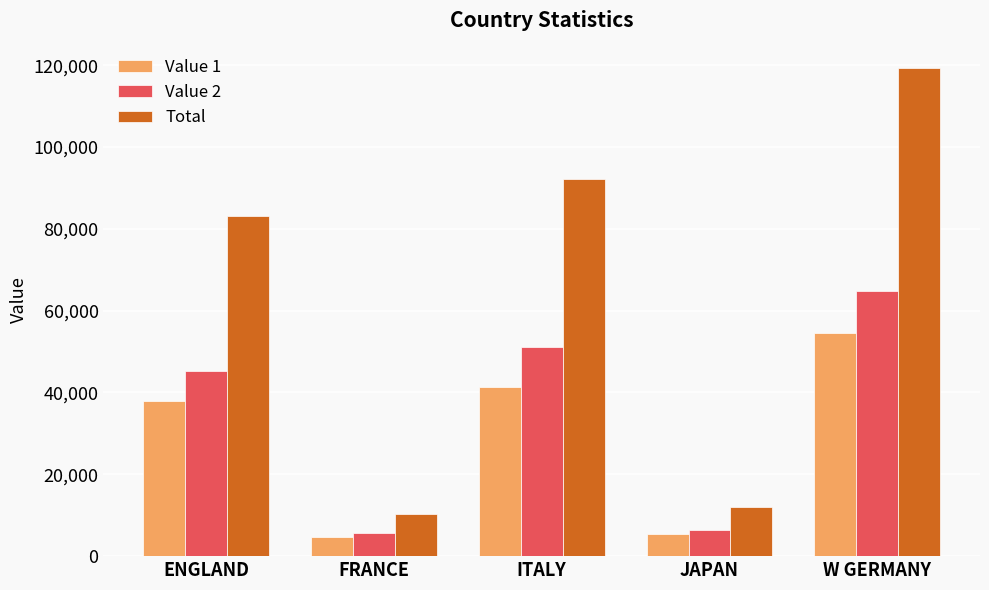

How many distinct data groups are displayed?

3